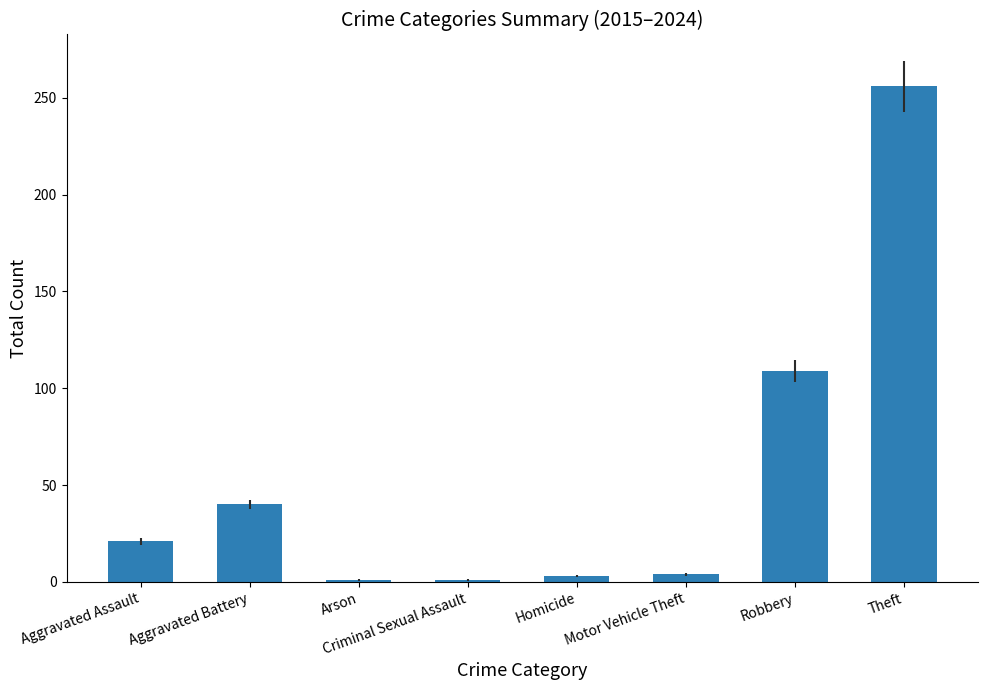

What is the approximate value at Theft?

256